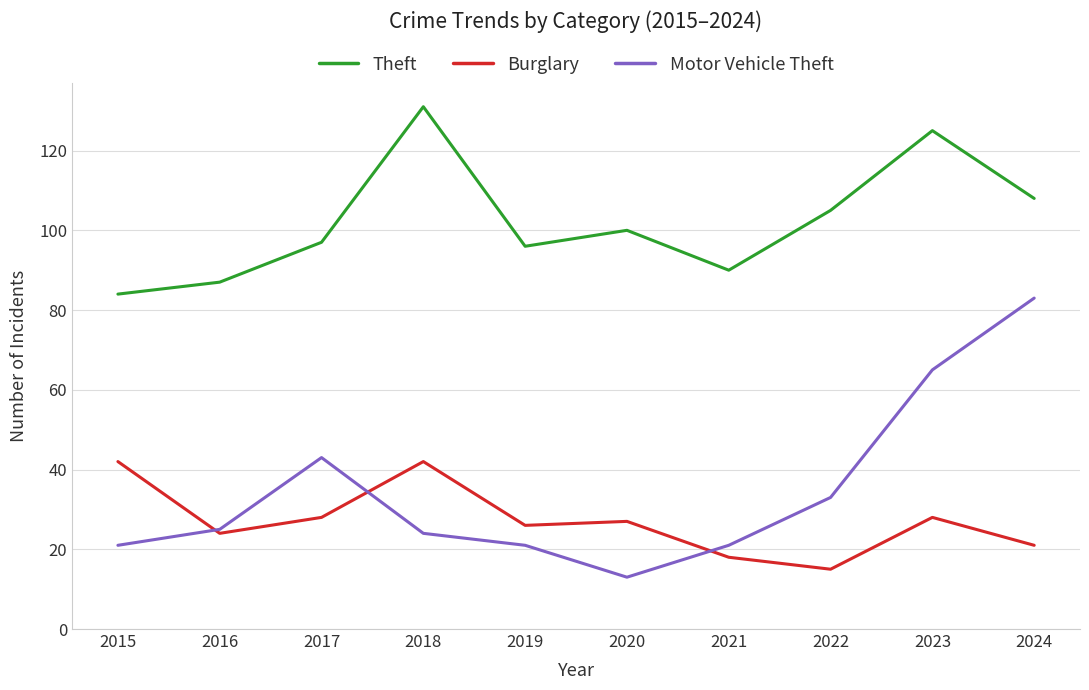

True or false: Burglary and Motor Vehicle Theft cross at least once.

True